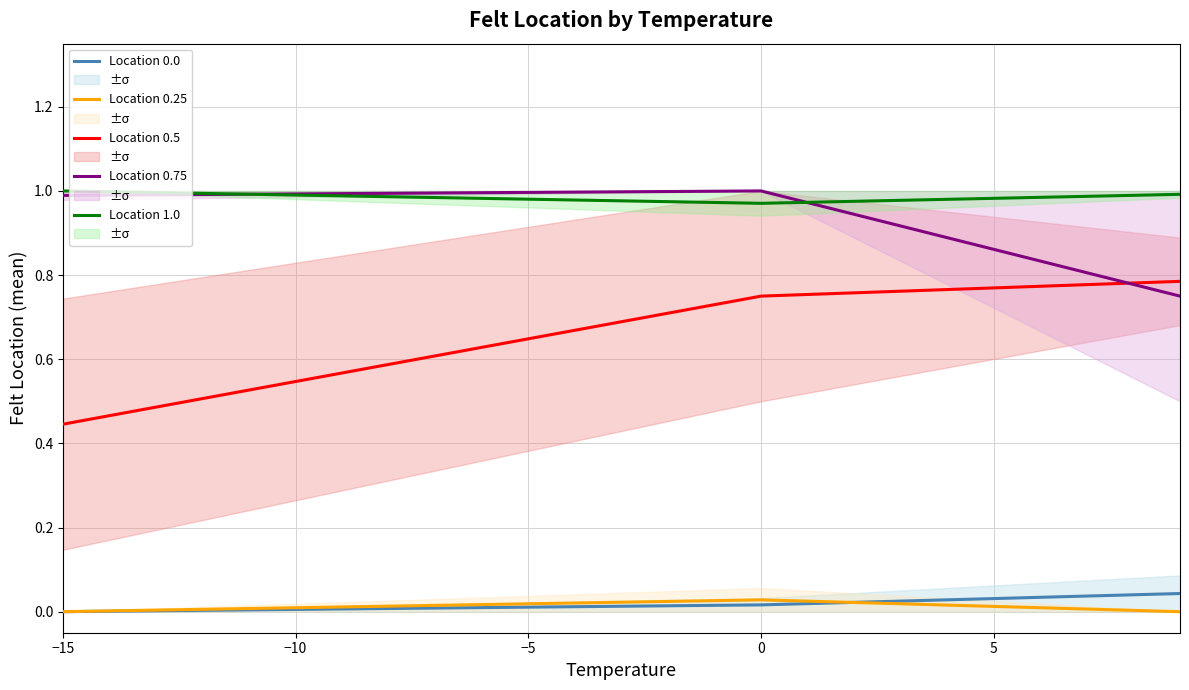

What is the sum of all Location 0.5 values?

2.0